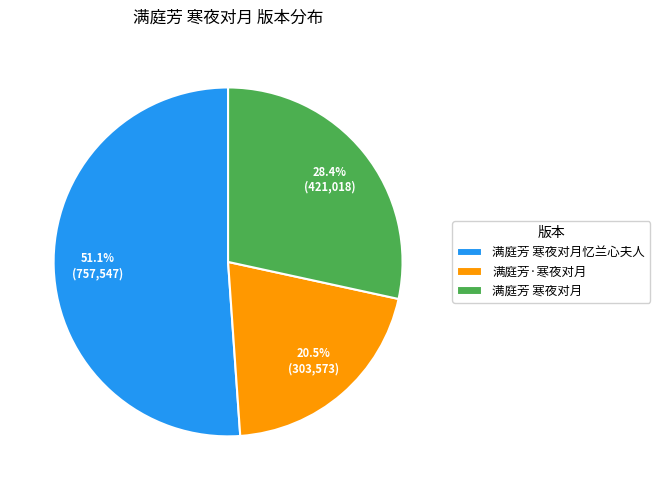

To the nearest percent, what is the difference between the 满庭芳 寒夜对月 and 满庭芳·寒夜对月 slice percentages?

8%